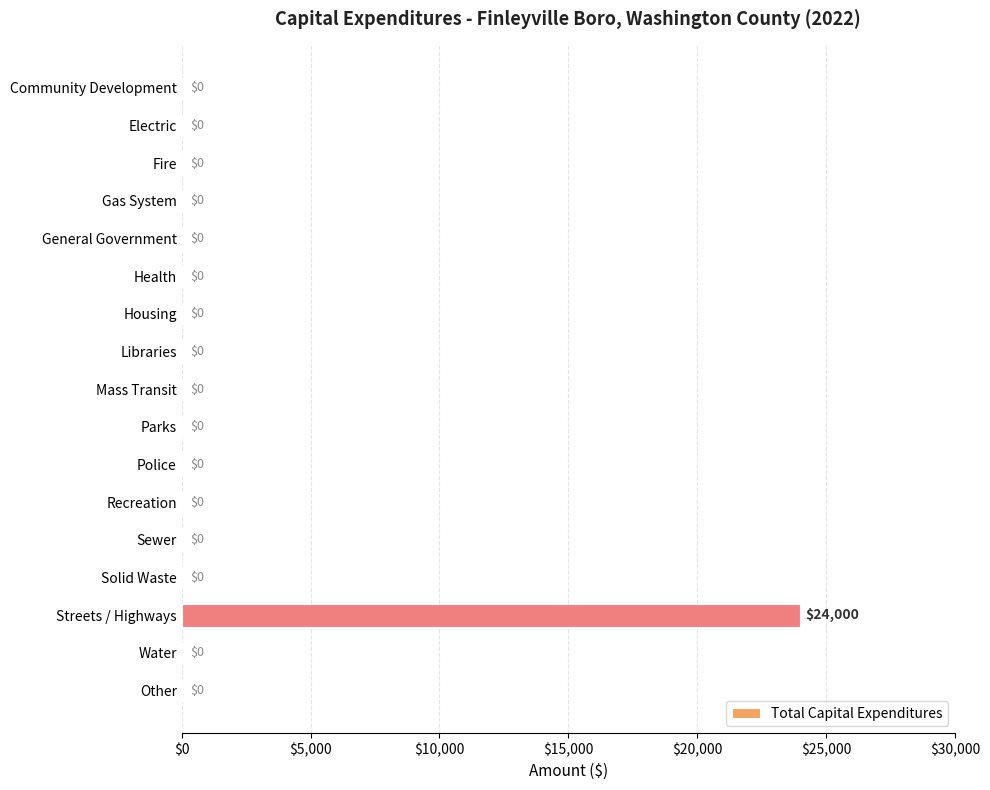

Reading top to bottom, list all the values displayed in this chart.

Community Development=0	Electric=0	Fire=0	Gas System=0	General Government=0	Health=0	Housing=0	Libraries=0	Mass Transit=0	Parks=0	Police=0	Recreation=0	Sewer=0	Solid Waste=0	Streets / Highways=24000	Water=0	Other=0